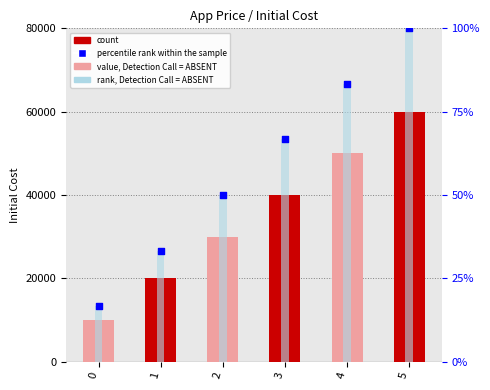

Which series contains the lowest Y value?

percentile rank within the sample